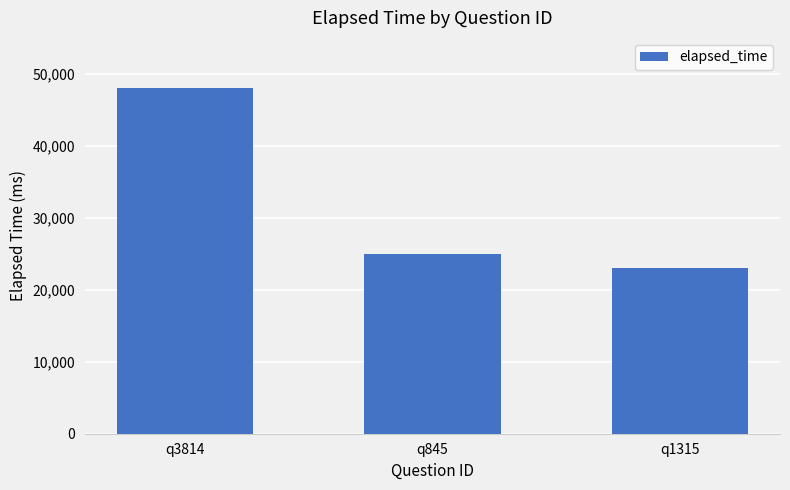

Does the chart contain stacked bars?

No